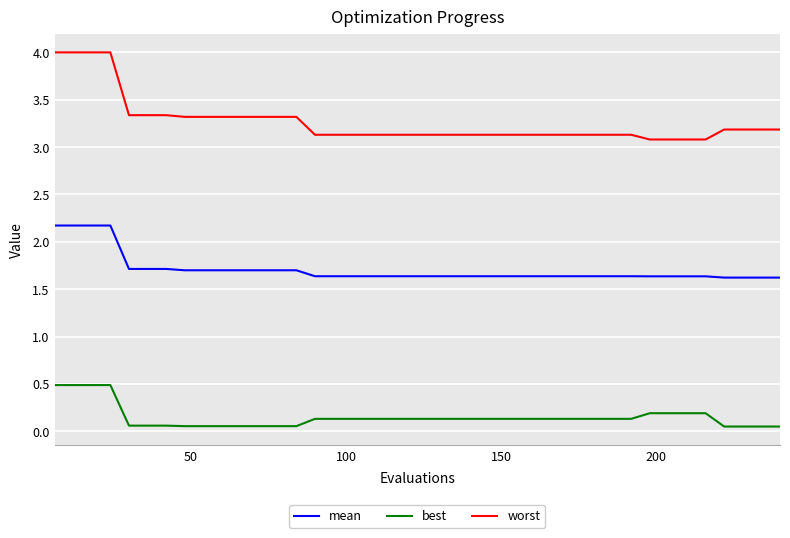

What is the average value of the mean series?

1.7